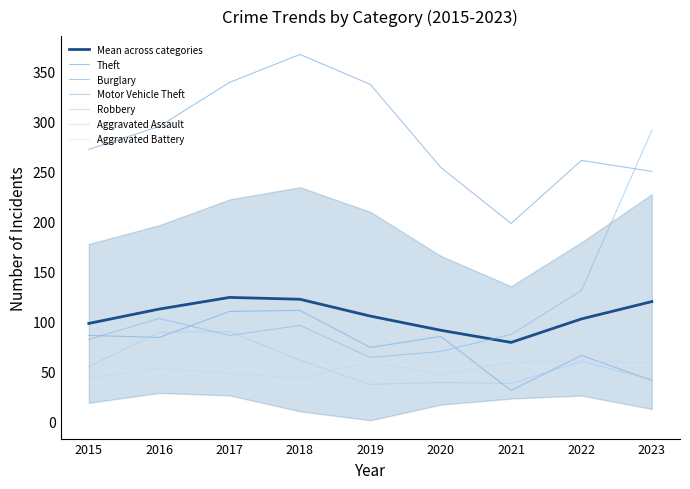

Which series has the widest spread of values?

Motor Vehicle Theft